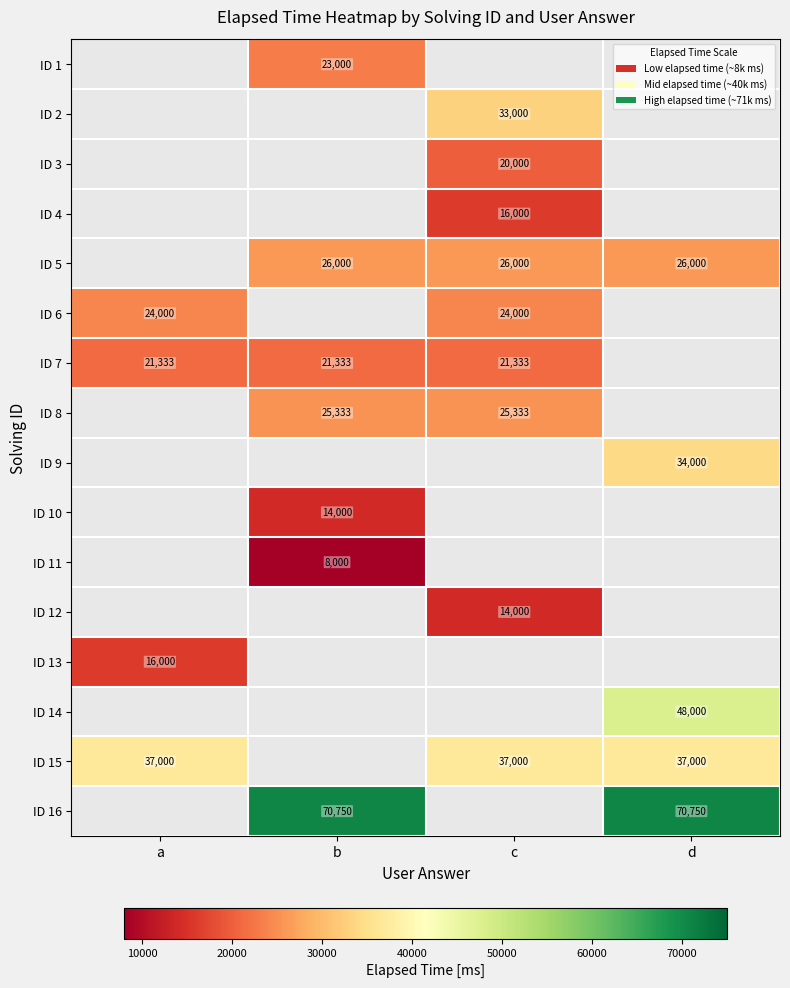

Is the value of ID 8 at c greater than the value of ID 10 at b?

Yes